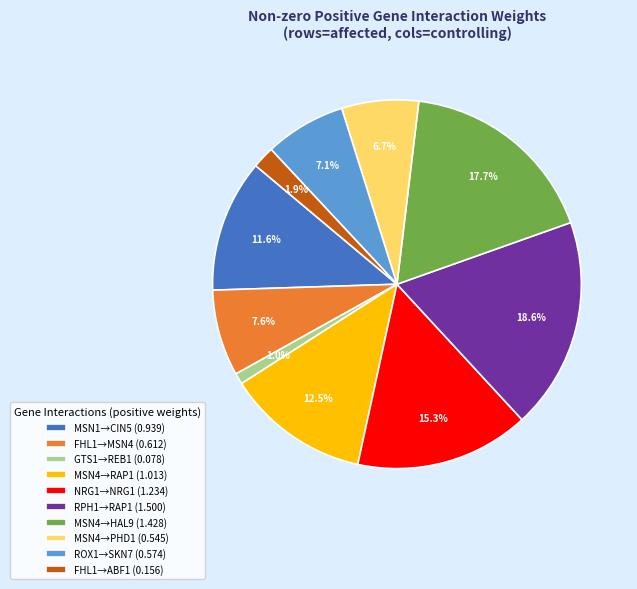

Between MSN4→PHD1 (0.545) and RPH1→RAP1 (1.500), which is larger?

RPH1→RAP1 (1.500)